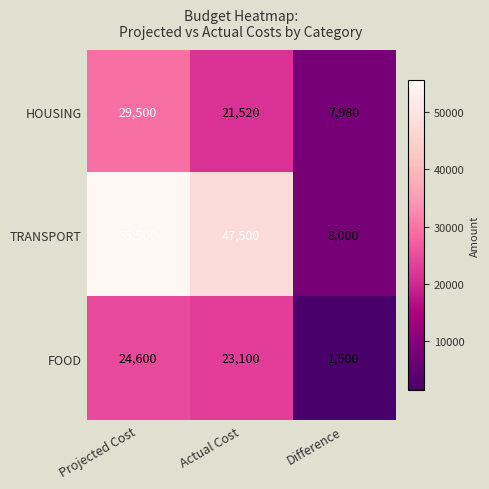

Which label corresponds to the largest value in the chart?

Projected Cost